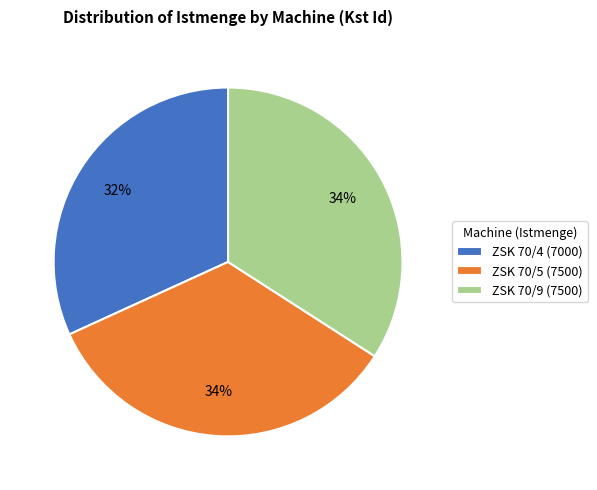

What percentage is the ZSK 70/4 slice, to the nearest percent?

32%